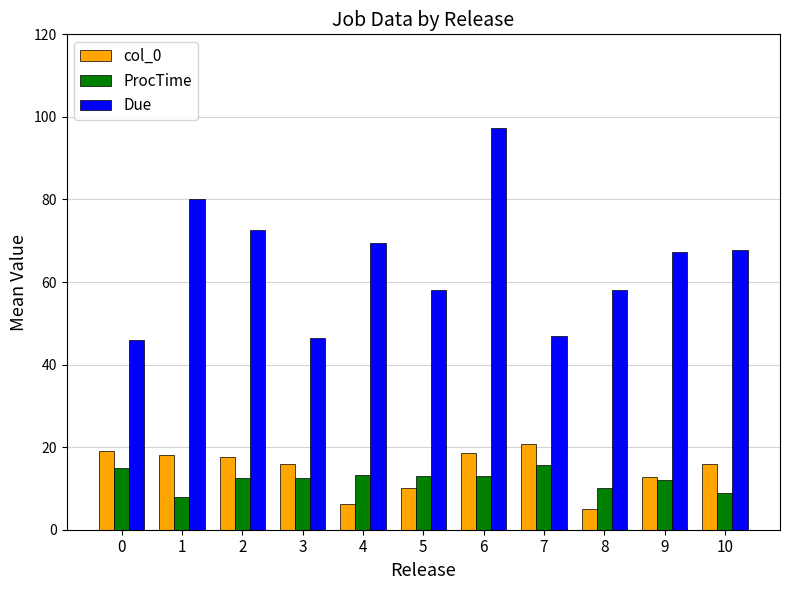

At which category is the sum across all series the highest?

6